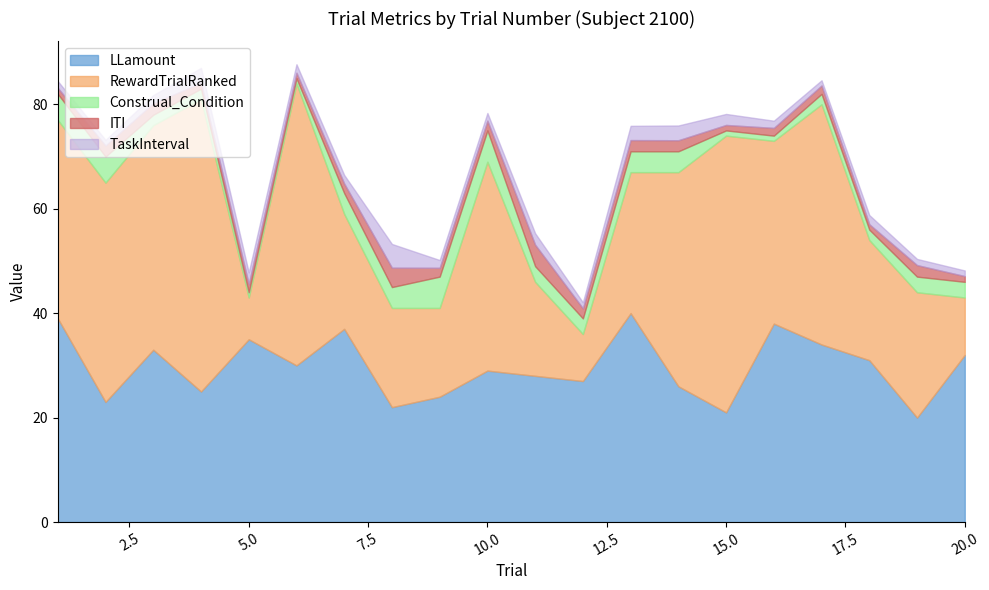

What are all the series names shown in the legend?

LLamount, RewardTrialRanked, Construal_Condition, ITI, TaskInterval